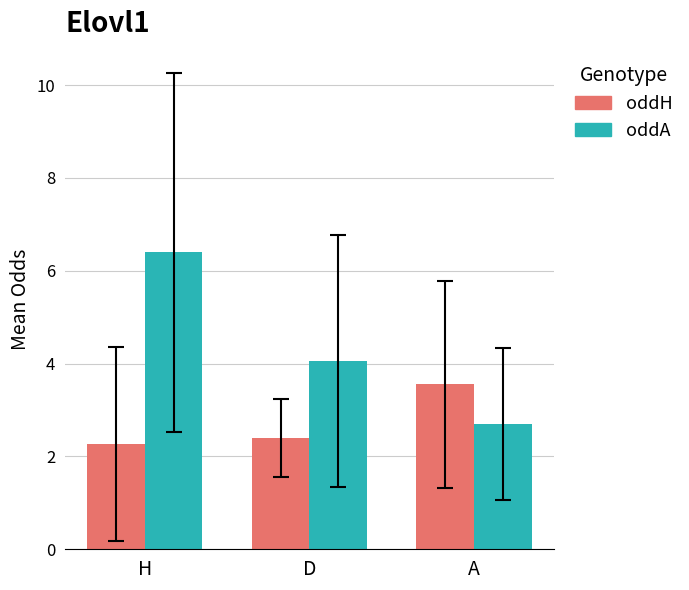

The oddH series shows 3.6 at A. True or false?

True